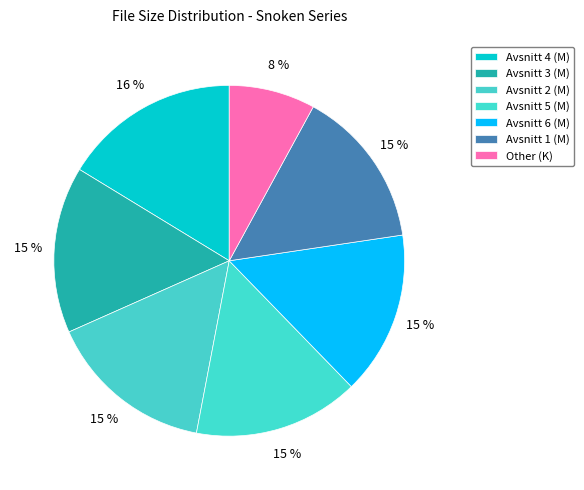

Count the number of slices in the pie.

7